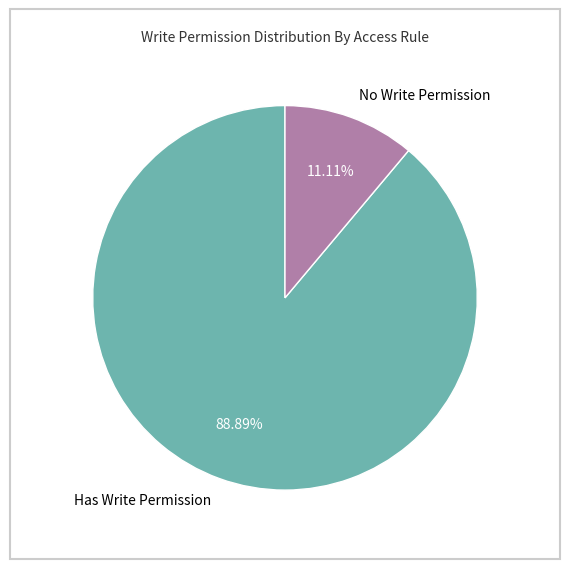

Combined, do Has Write Permission and No Write Permission account for over 50%?

Yes